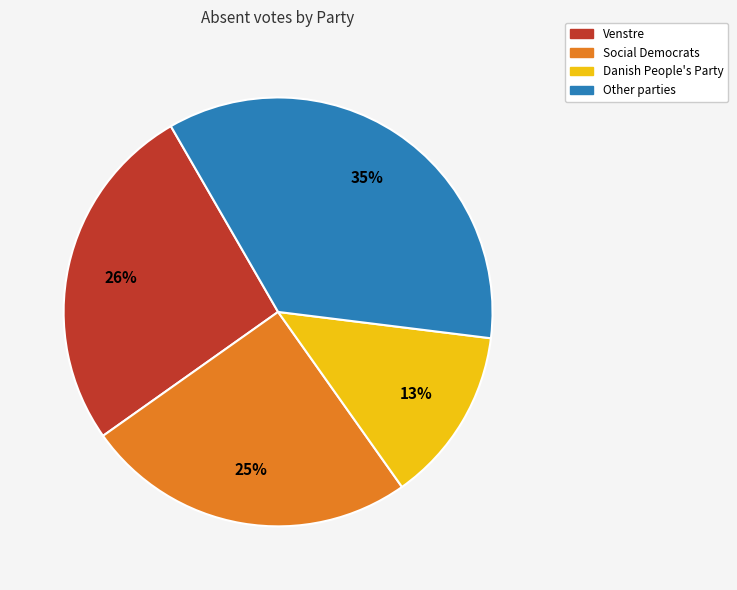

What is the smallest slice in the pie chart?

Danish People's Party